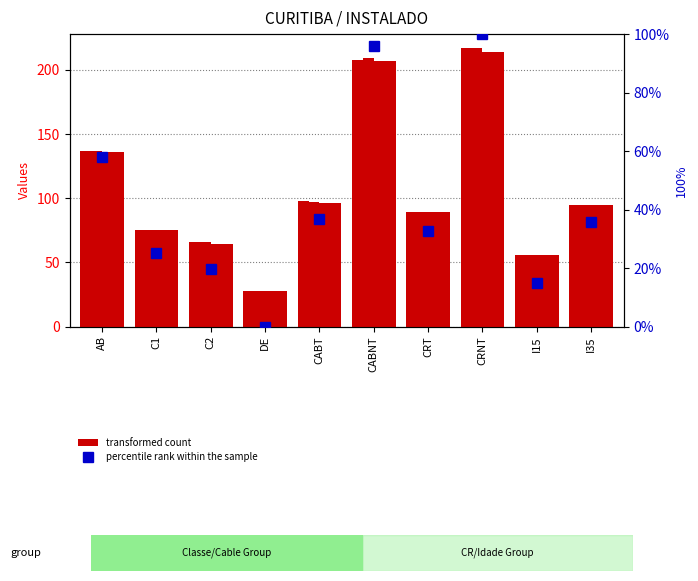

Is the value of col_6 at CABT greater than the value of col_7 at CABNT?

No